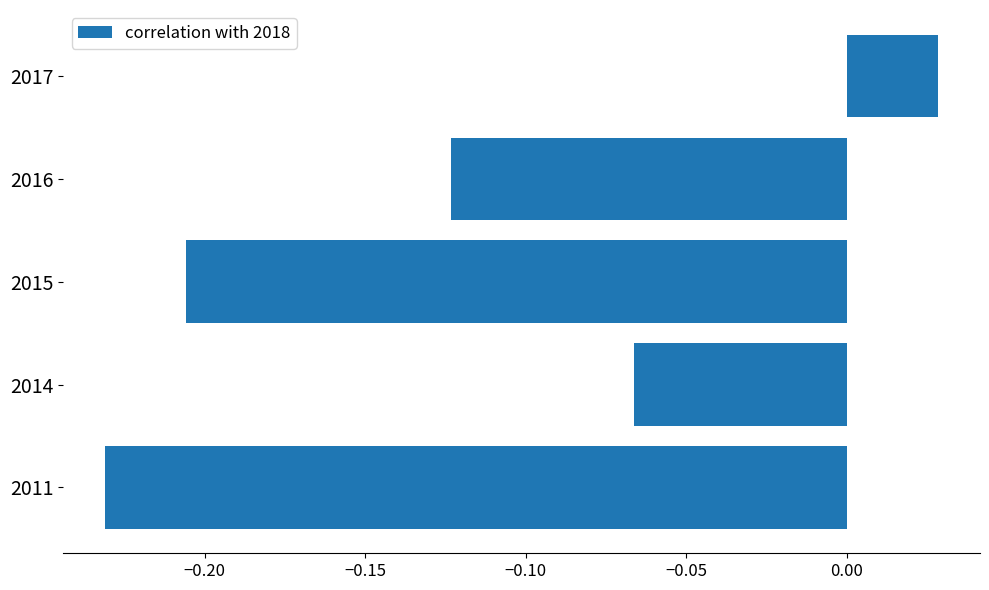

Where is the data nearest to the value 0?

2017